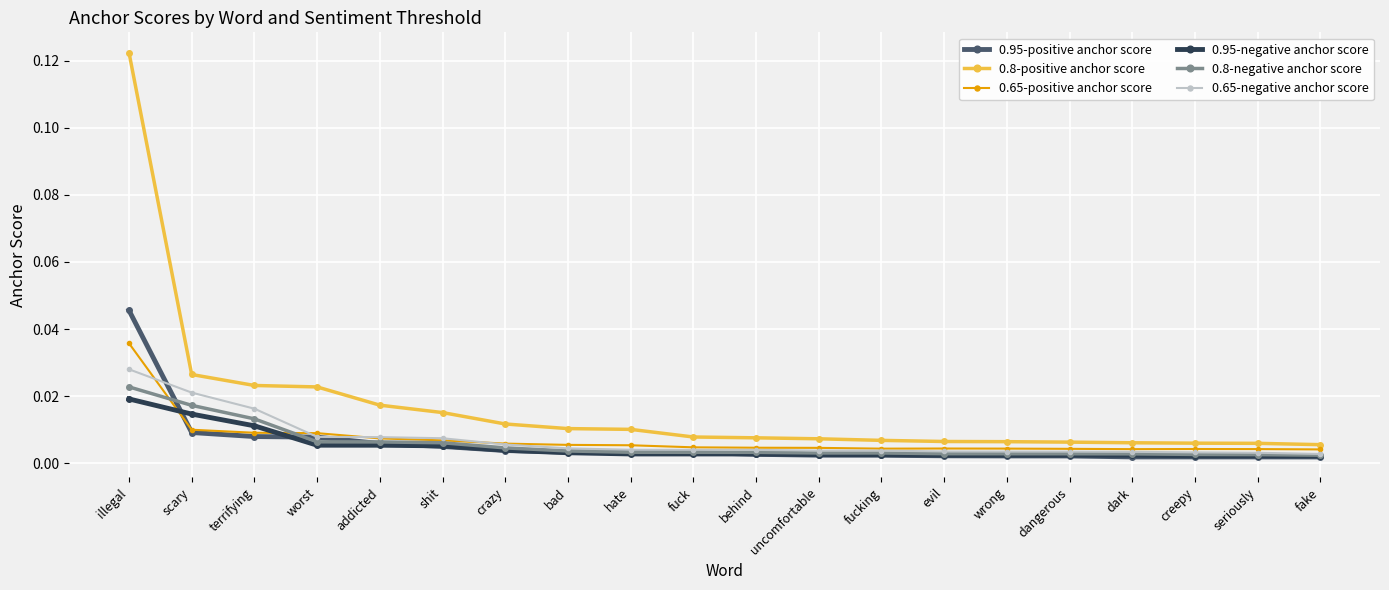

Which category has the highest value in the 0.65-positive anchor score series?

illegal